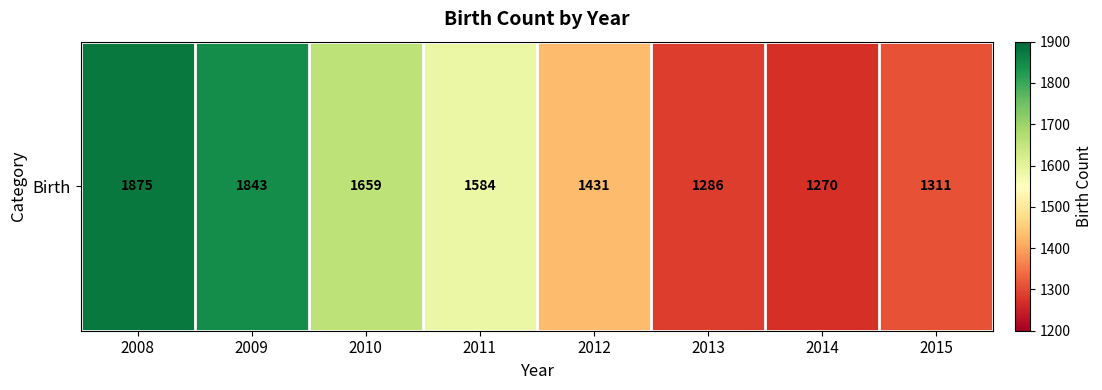

Between 2010 and 2015, which is larger?

2010